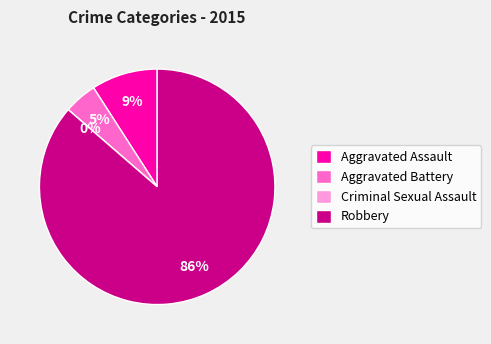

What is the majority slice?

Robbery